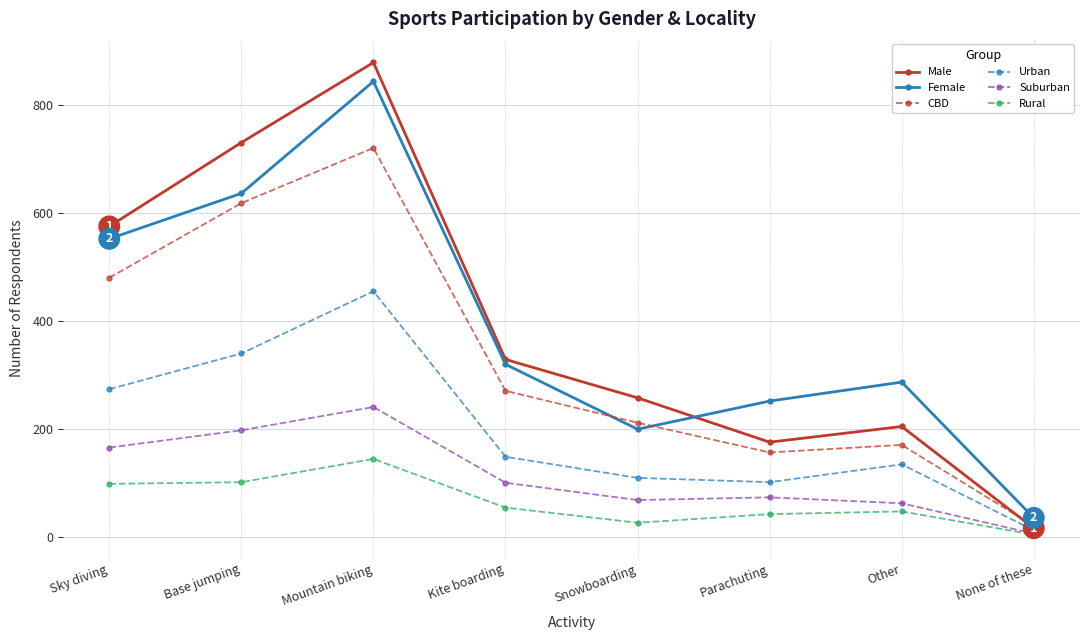

At which category is the sum across all series the highest?

Mountain biking